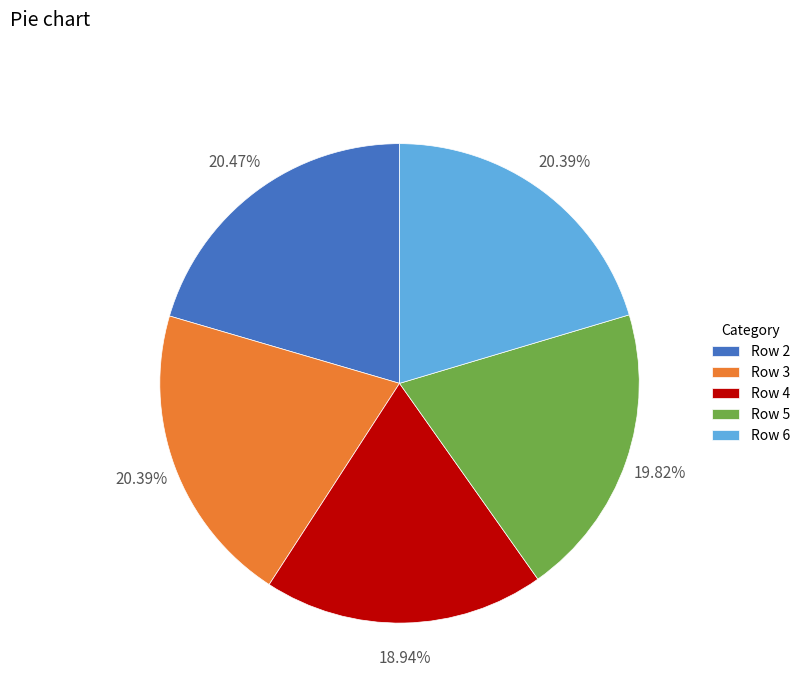

Count the number of slices in the pie.

5